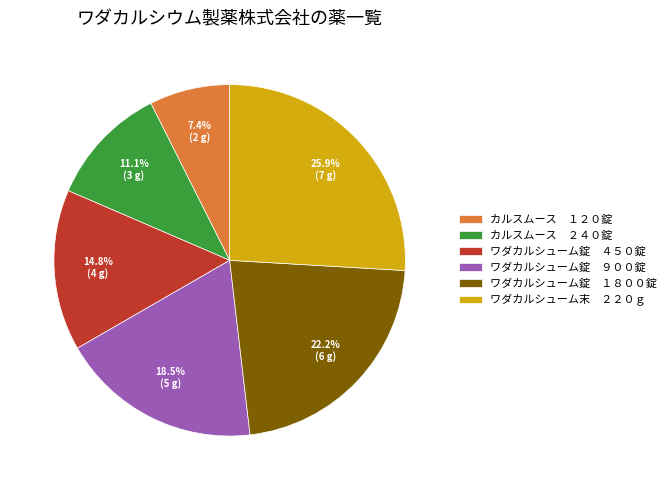

What is the ratio of the value at ワダカルシューム錠 １８００錠 to the value at カルスムース ２４０錠?

2.0